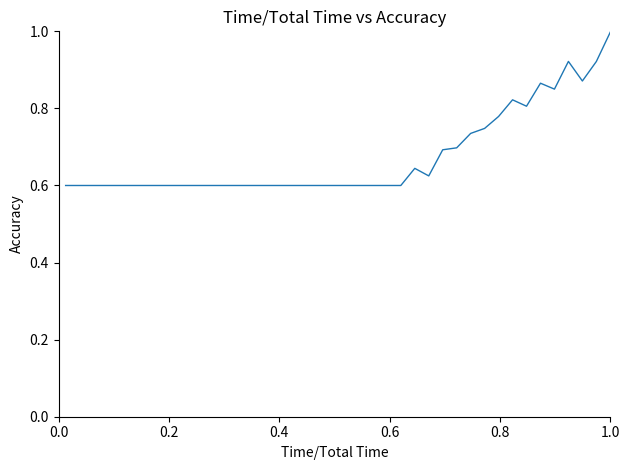

What is the difference between the maximum and minimum values?

0.4